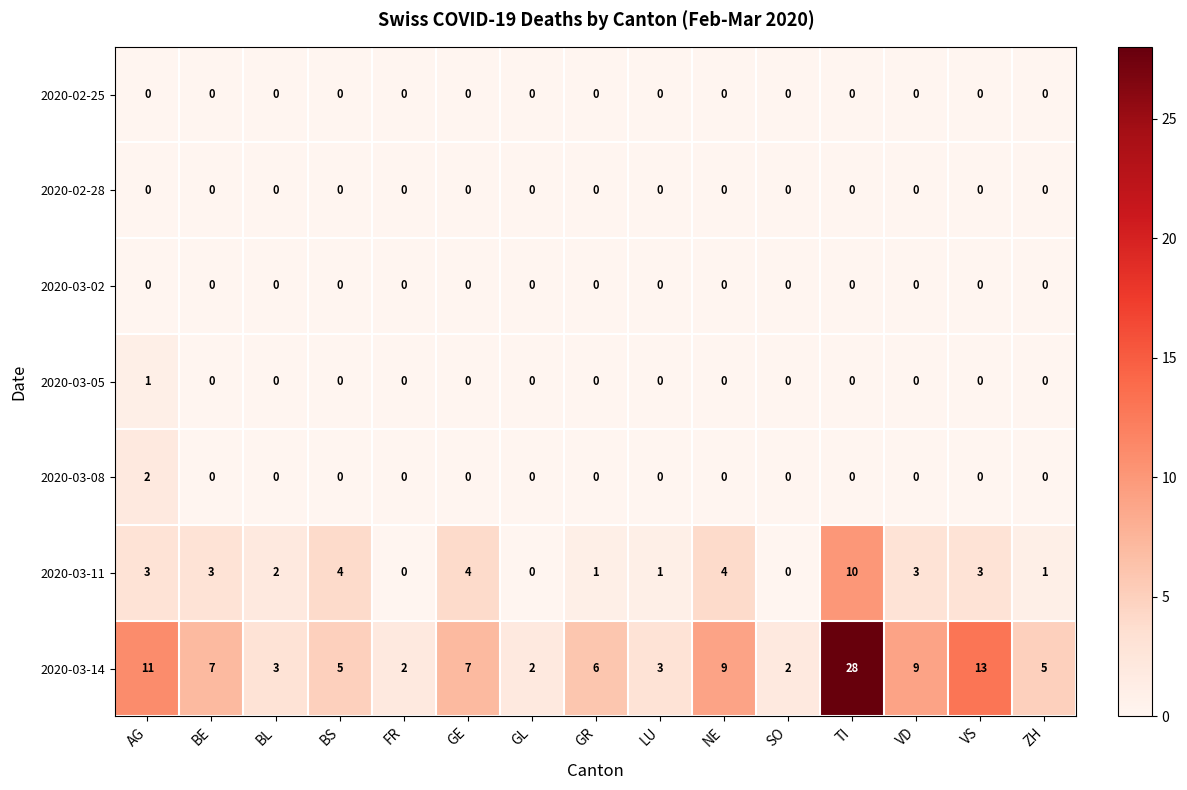

At how many categories does at least one series exceed 1?

15